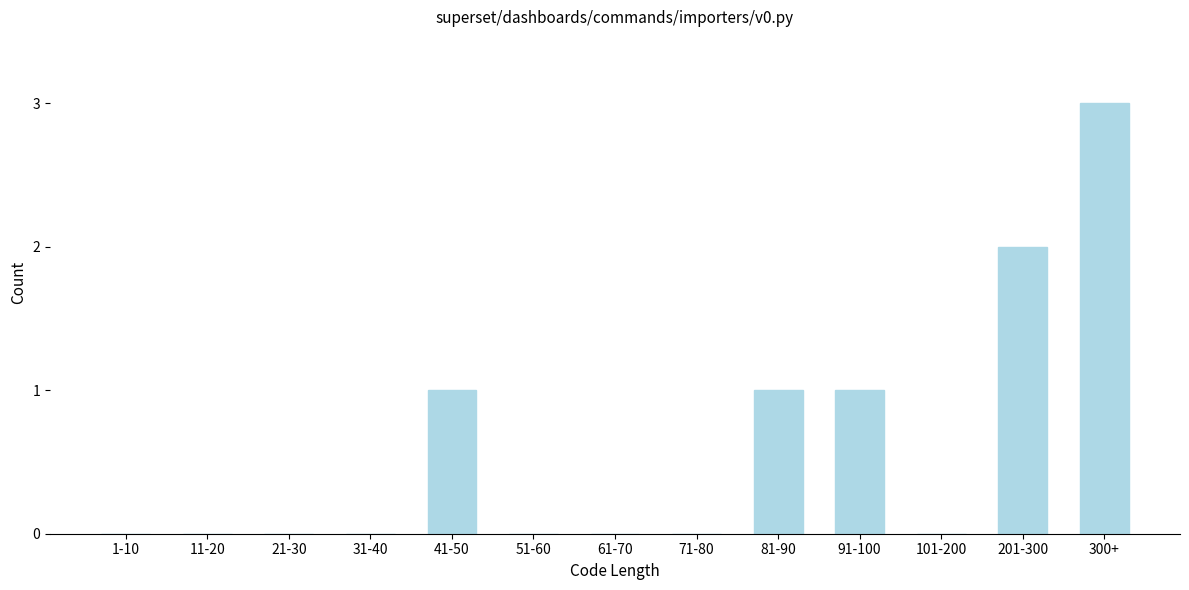

Reading left to right, extract all data points from this chart.

1-10=0	11-20=0	21-30=0	31-40=0	41-50=1	51-60=0	61-70=0	71-80=0	81-90=1	91-100=1	101-200=0	201-300=2	300+=3